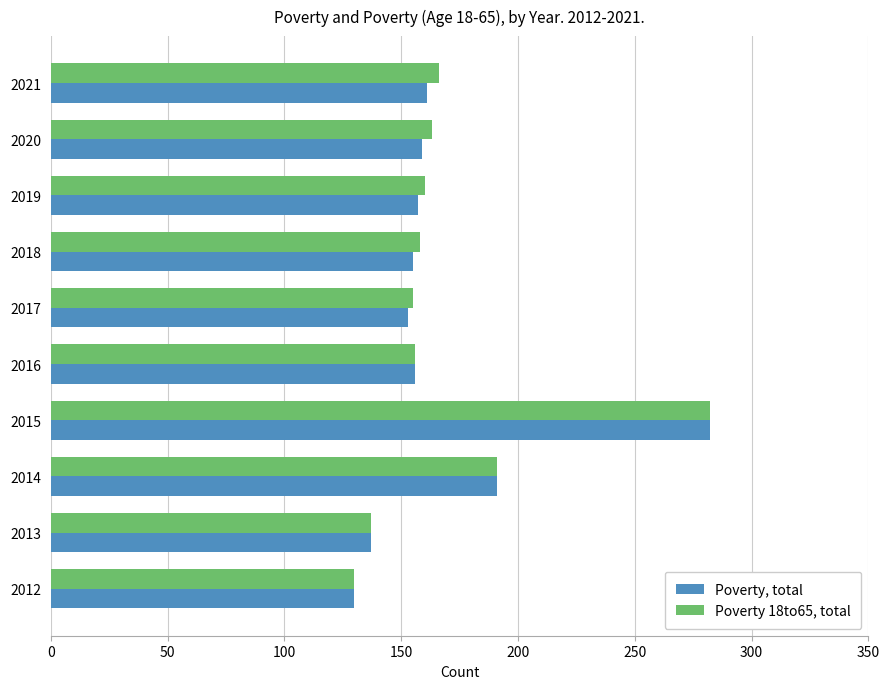

At which label is Poverty 18to65, total closest to 206?

2014